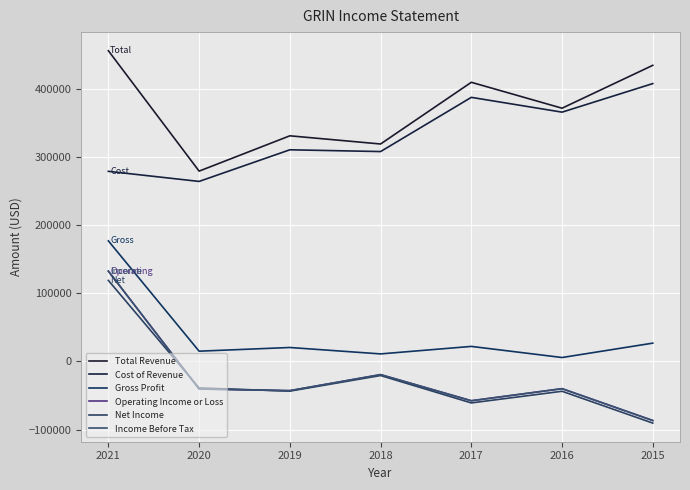

Reading left to right, list all the values displayed in this chart.

Total Revenue: 2021=455800	2020=279200	2019=331000	2018=319000	2017=409500	2016=371500	2015=434400
Cost of Revenue: 2021=278900	2020=264100	2019=310500	2018=307900	2017=387400	2016=365700	2015=407600
Gross Profit: 2021=176900	2020=15100	2019=20500	2018=11100	2017=22100	2016=5800	2015=26900
Operating Income or Loss: 2021=132500	2020=-40400	2019=-42800	2018=-19300	2017=-57600	2016=-39900	2015=-86600
Net Income: 2021=118900	2020=-38800	2019=-43500	2018=-20600	2017=-60800	2016=-43700	2015=-90400
Income Before Tax: 2021=132500	2020=-40400	2019=-42800	2018=-19300	2017=-57600	2016=-39900	2015=-86600